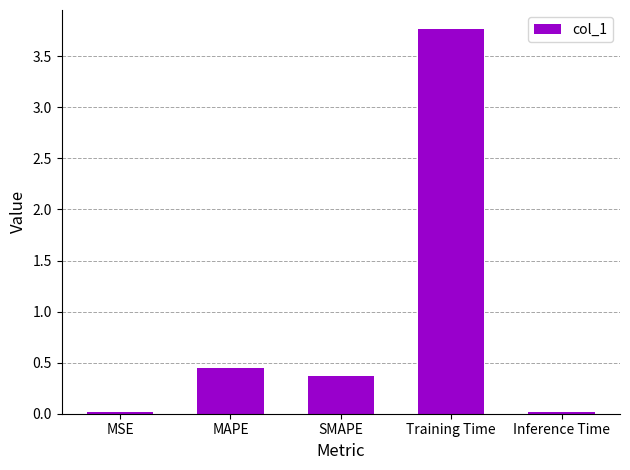

What is the average value?

0.9